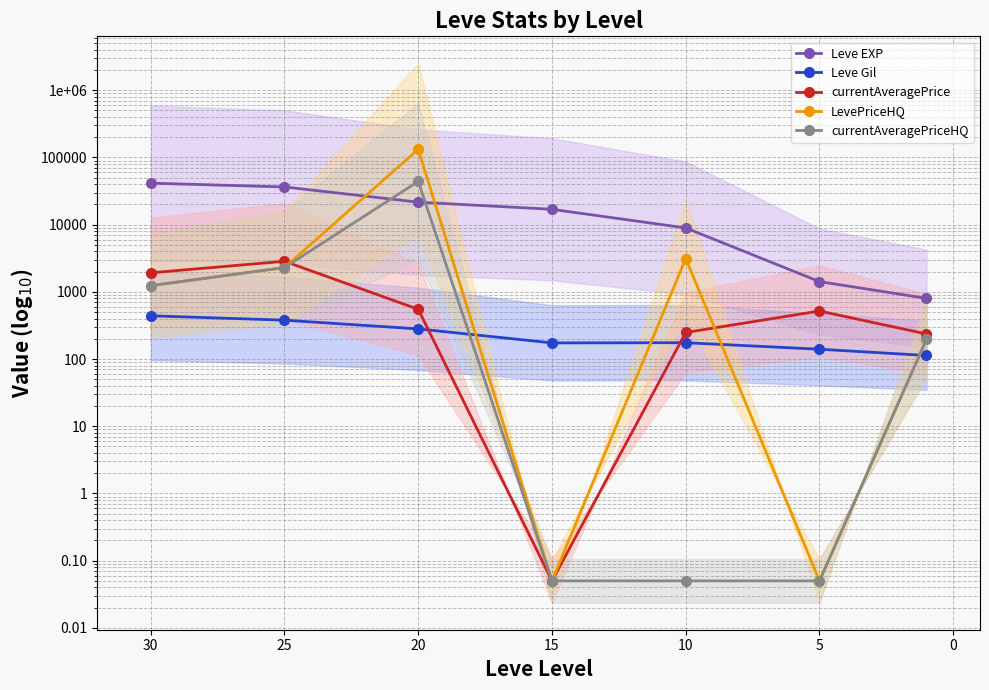

Which series has the largest total across all categories?

LevePriceHQ